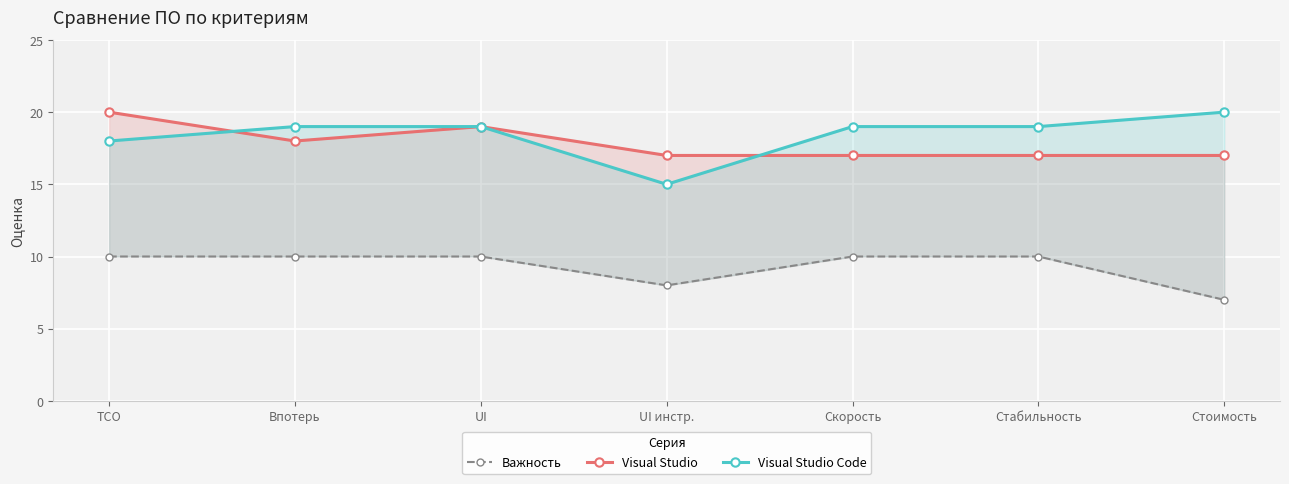

True or false: Важность and Visual Studio Code intersect in this chart.

False